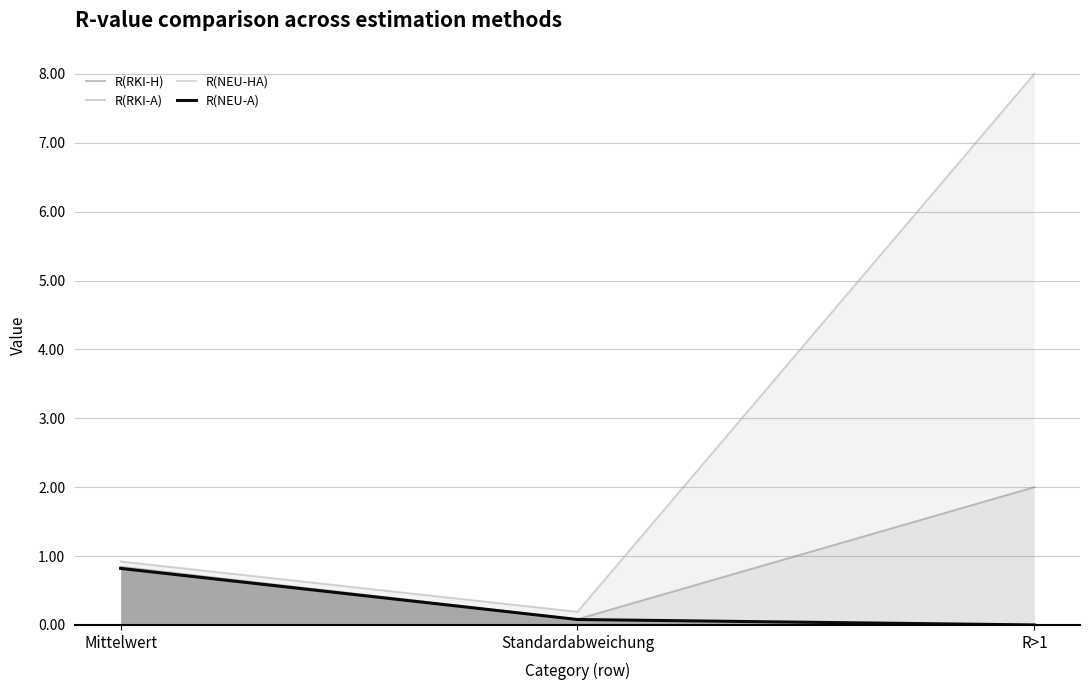

Which series has the largest total across all categories?

R(RKI-A)